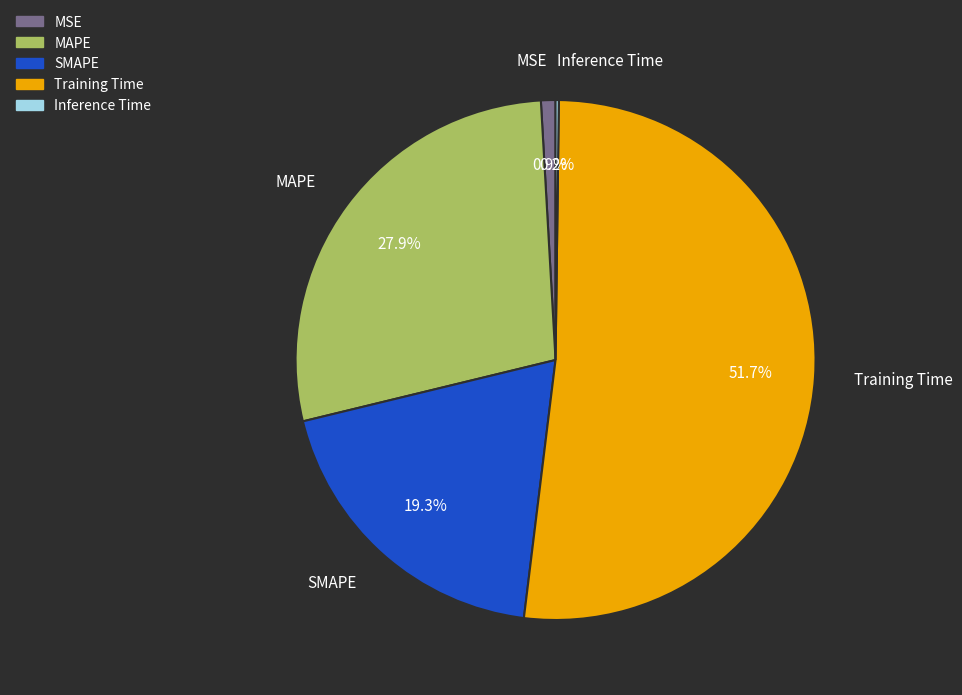

Is MSE the majority of the pie?

No